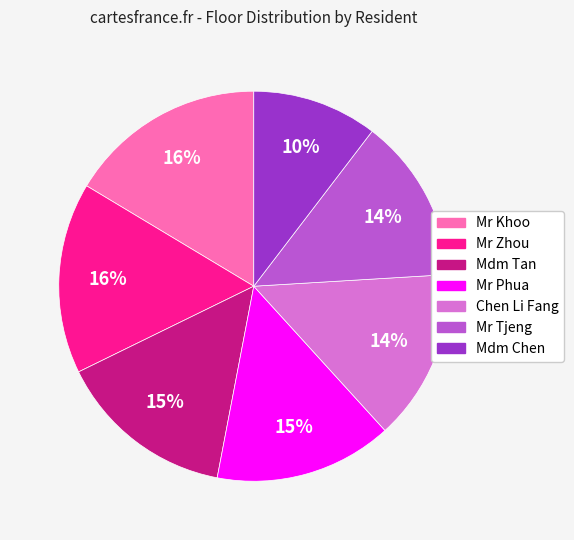

What is the ratio of the value at Mr Phua to the value at Mr Tjeng?

1.1